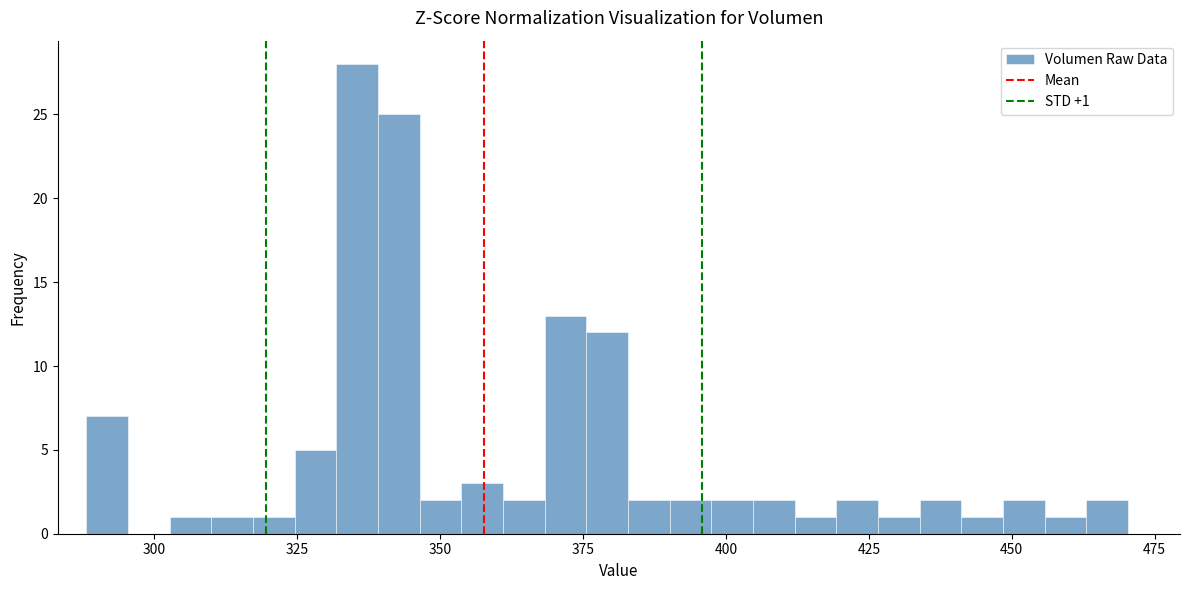

Read against the x-axis, roughly where is the centre of the tallest bar?

335